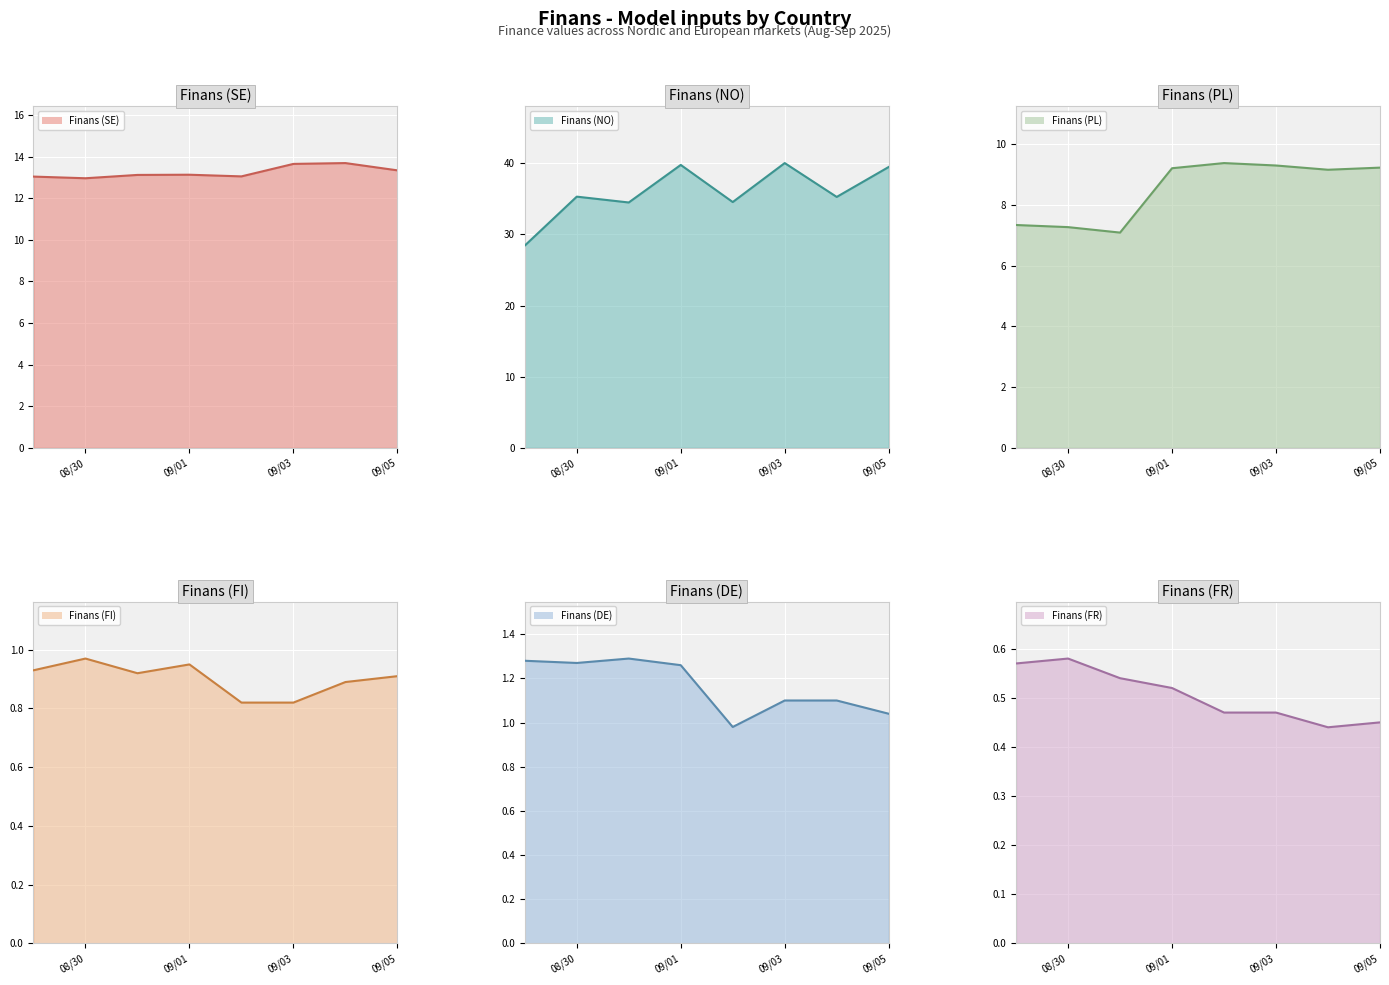

Rank the series by their maximum value, from highest to lowest.

Finans (NO) (line), Finans (SE) (line), Finans (PL) (line), Finans (DE) (line), Finans (FI) (line), Finans (FR) (line)